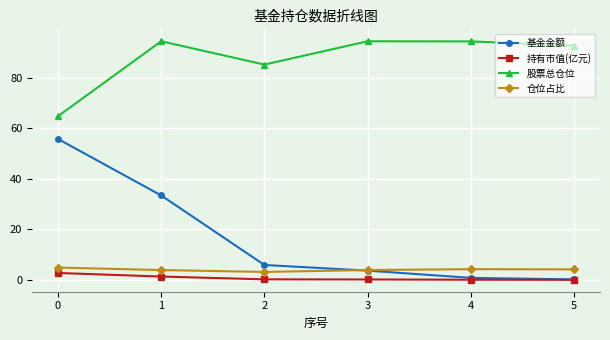

What is the difference between the maximum and minimum values in the 股票总仓位 series?

29.8